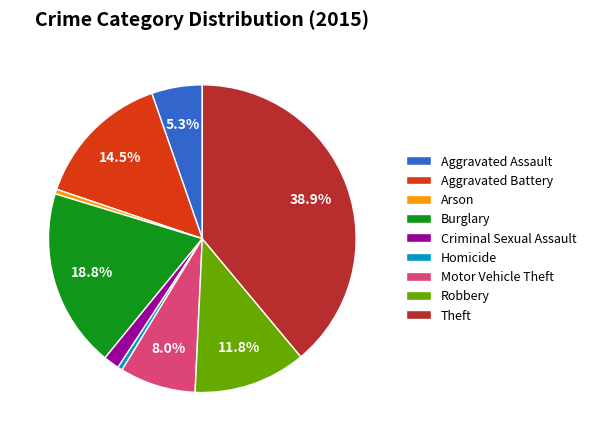

What is the largest slice in the pie chart?

Theft